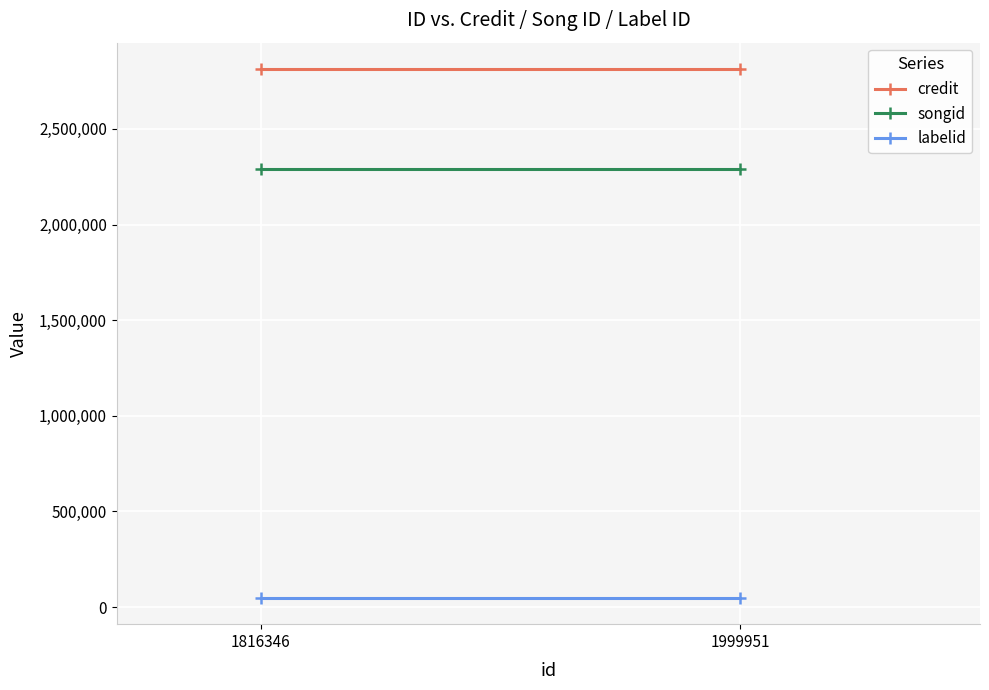

Where is credit nearest to the value 2812517?

1816346